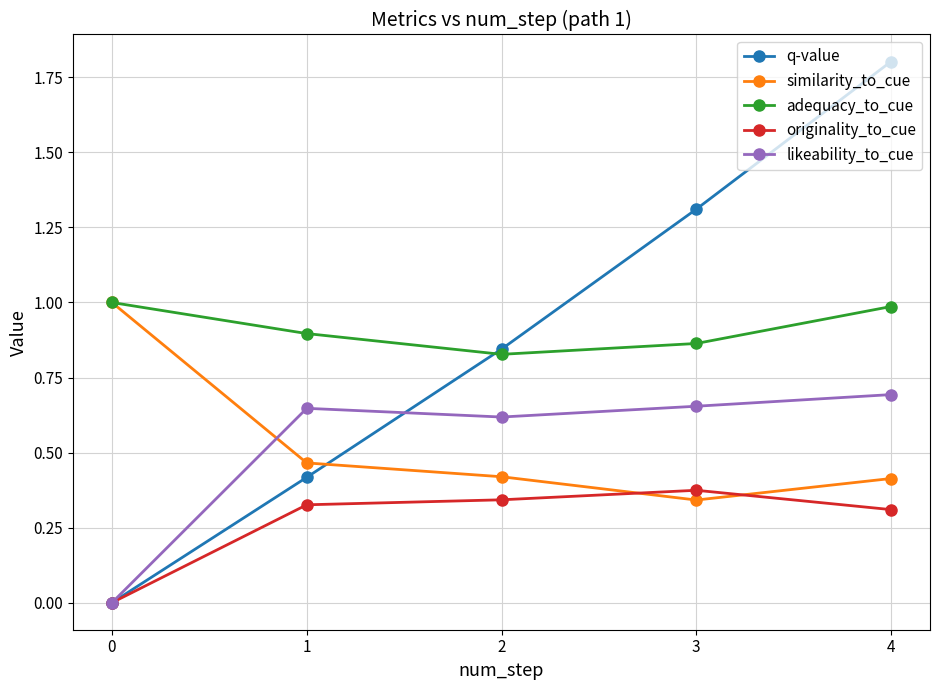

True or false: q-value and likeability_to_cue intersect in this chart.

True